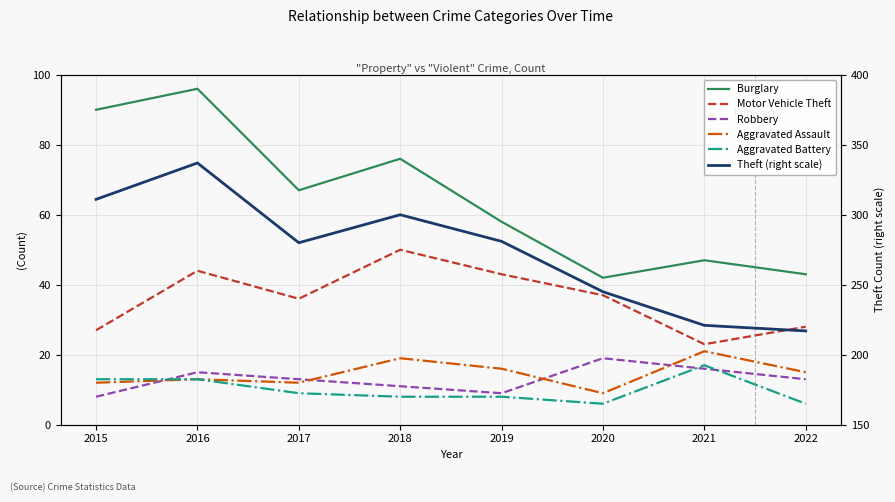

What is the sum of the Aggravated Battery values at 2020 and 2017?

15